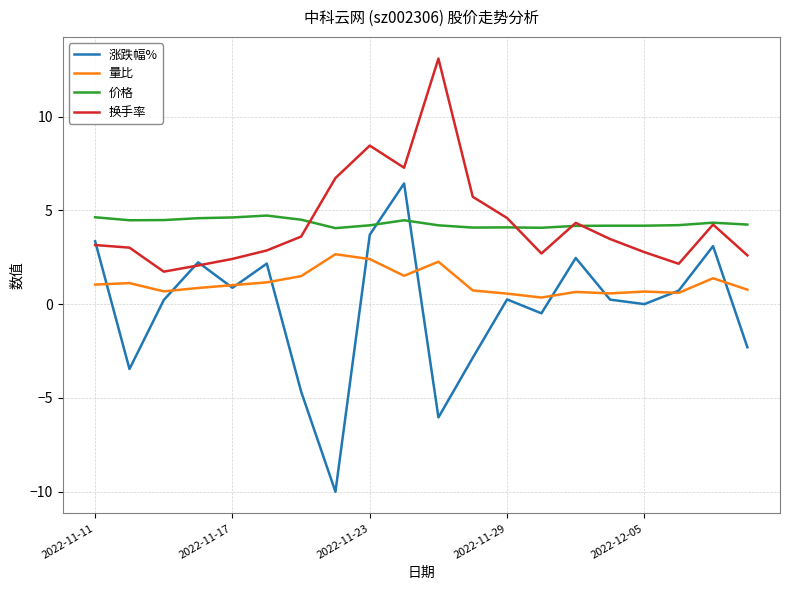

What is the smallest value displayed?

-10.0